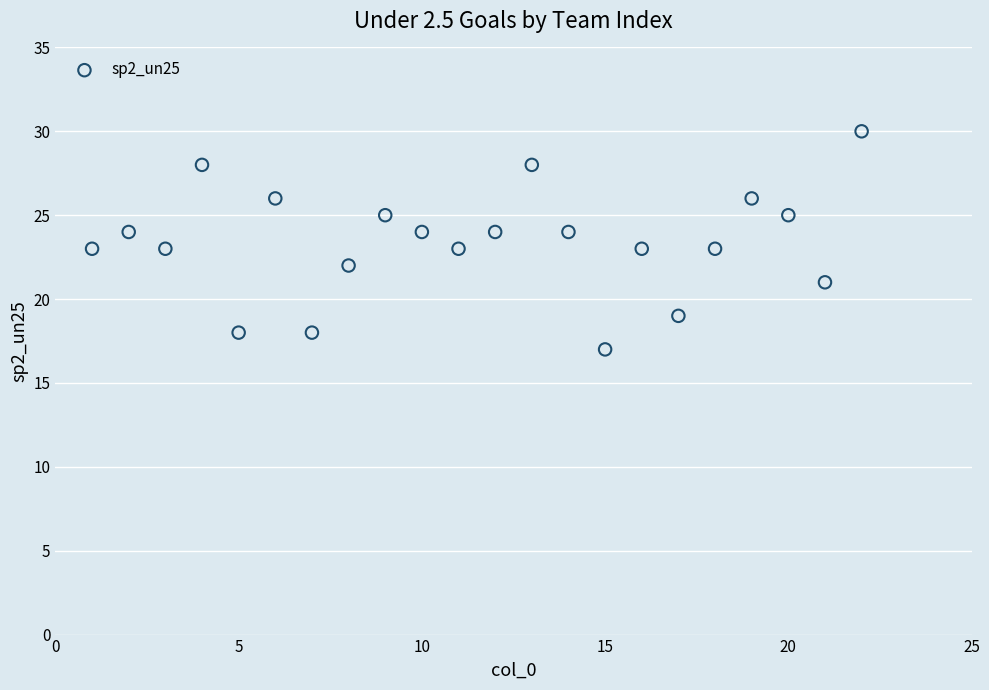

What is the range of X values (max minus min)?

21